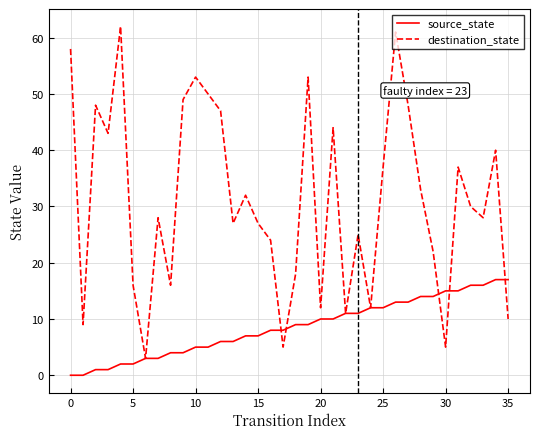

Which series has the largest total across all categories?

destination_state